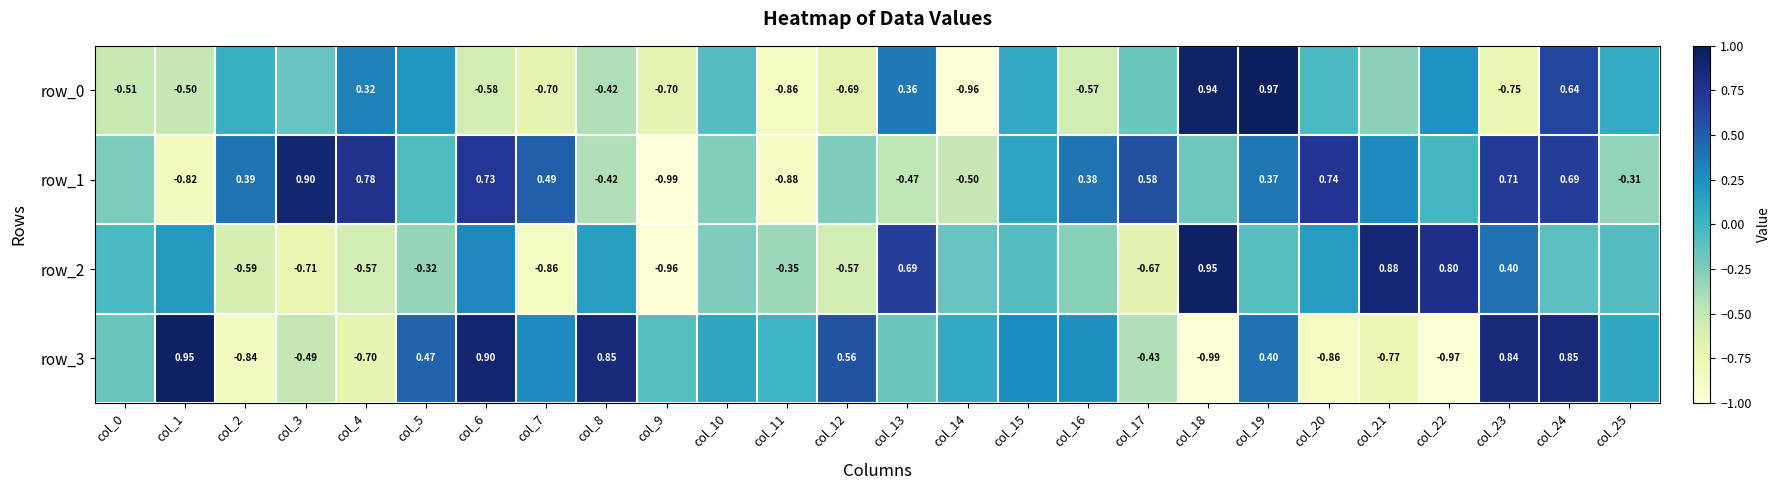

At which category does the chart reach its minimum across all series?

col_9